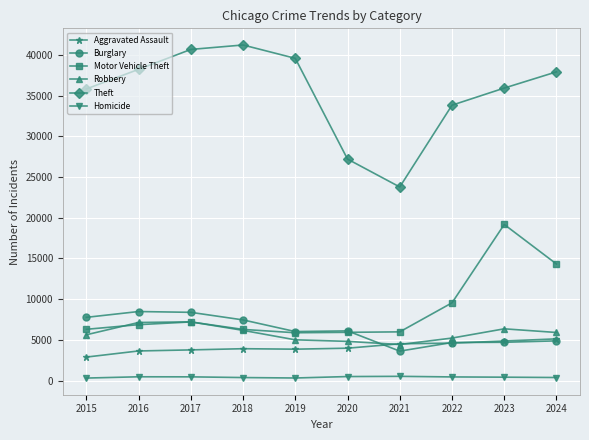

What is the sum of the Theft values at 2024 and 2022?

71736